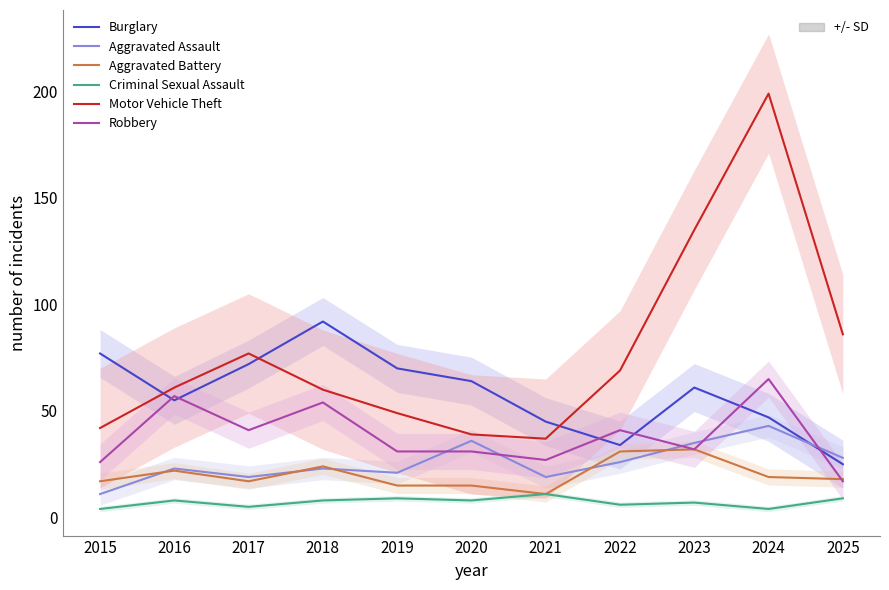

How many lines are shown in the chart?

6